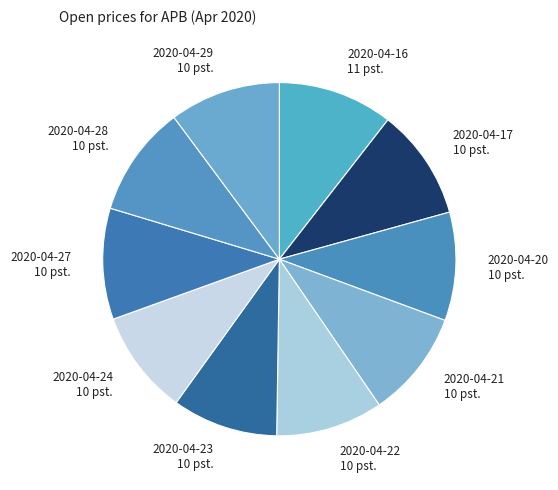

Is there a majority slice in this chart?

No